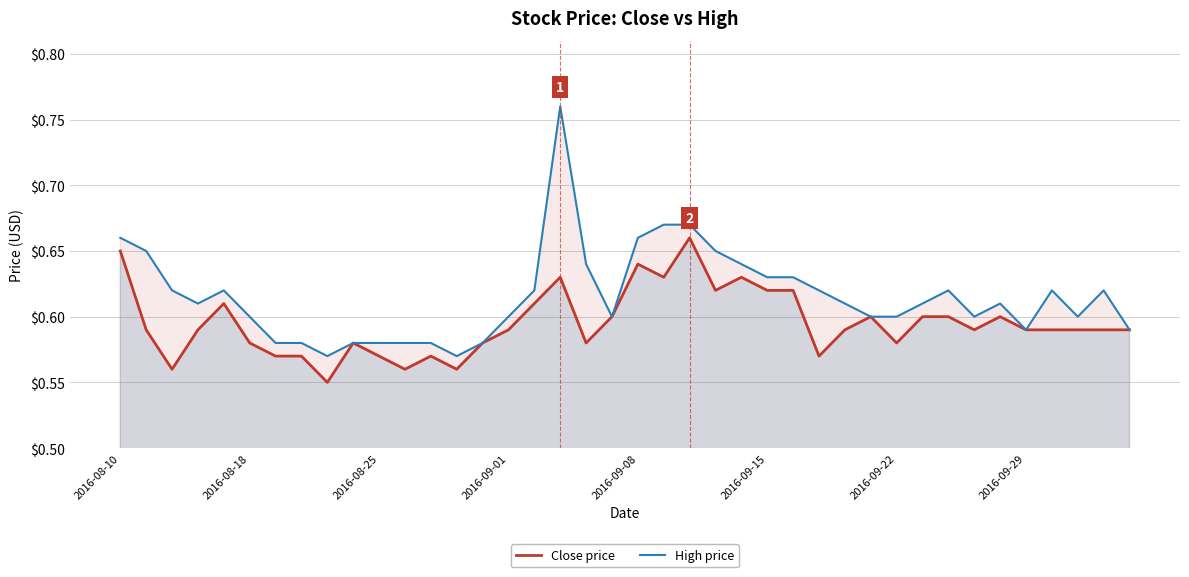

How many series are shown in this chart?

2